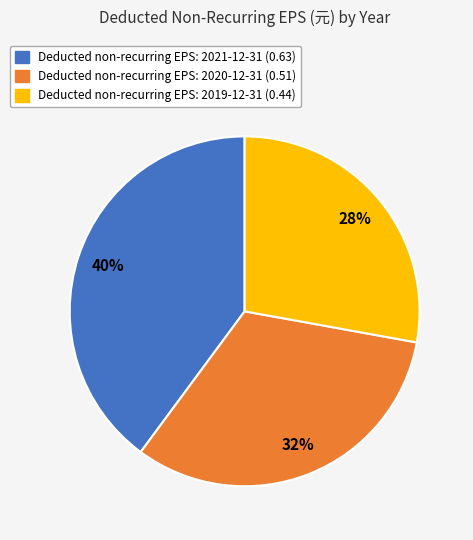

Is there any slice that represents more than half of the pie?

No